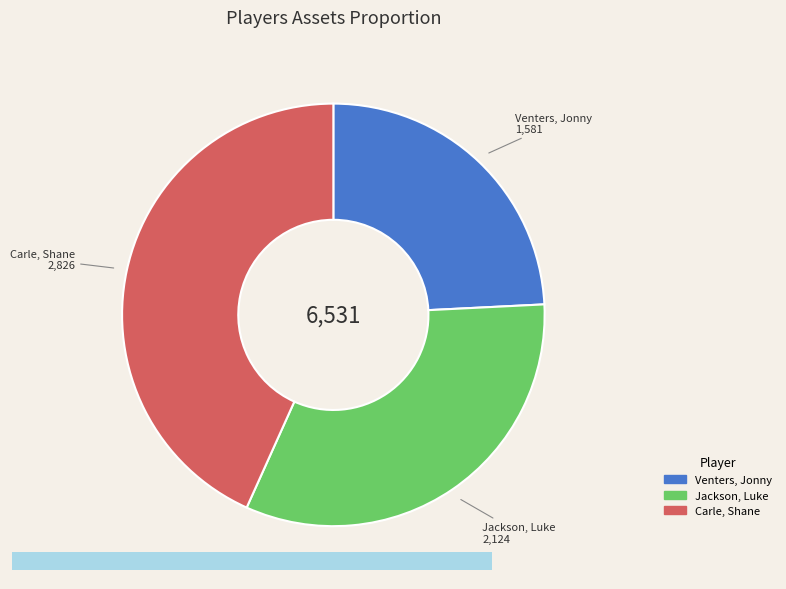

Which slice is the smallest?

Venters, Jonny